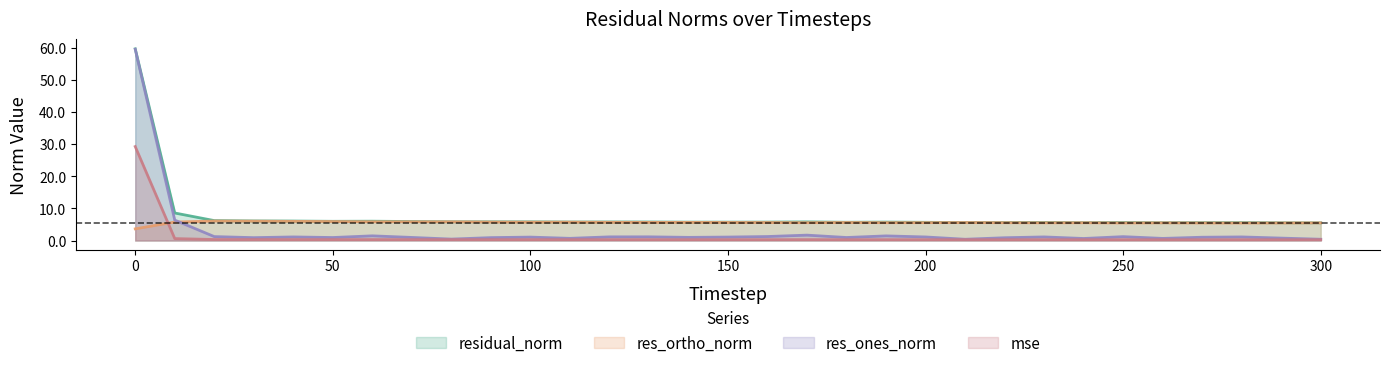

What is the value of the res_ones_norm point at the 19th from the left?

0.9